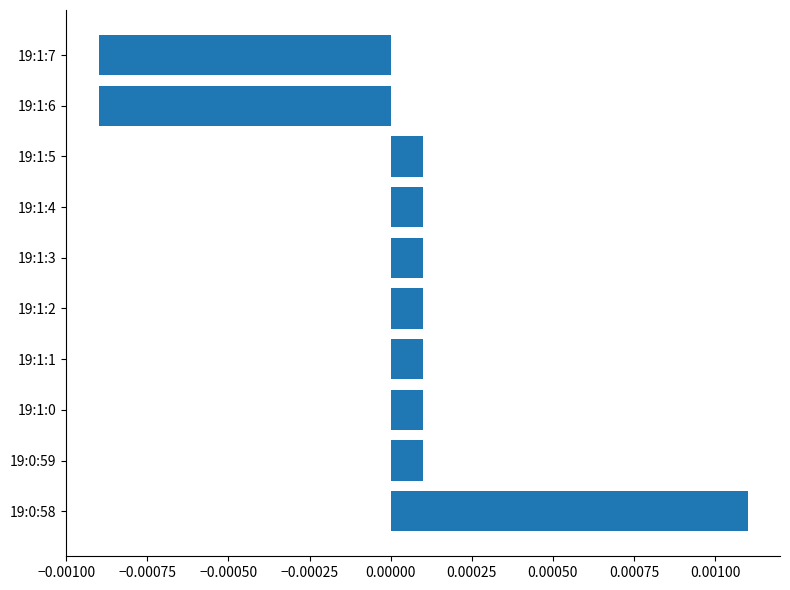

Does the chart contain stacked bars?

No